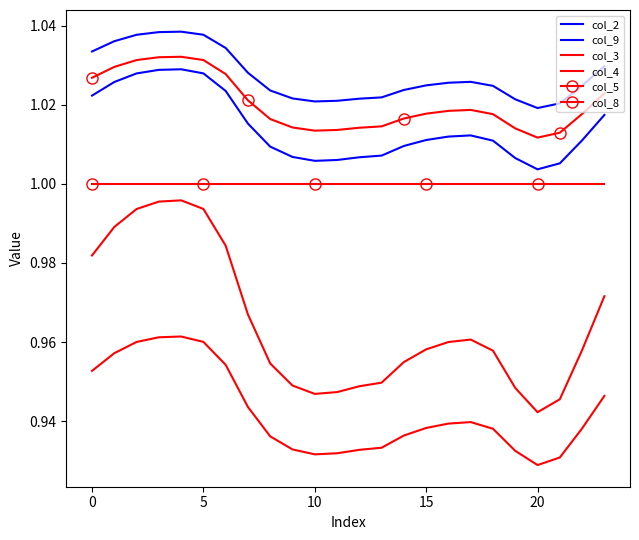

True or false: col_3 and col_4 cross at least once.

False